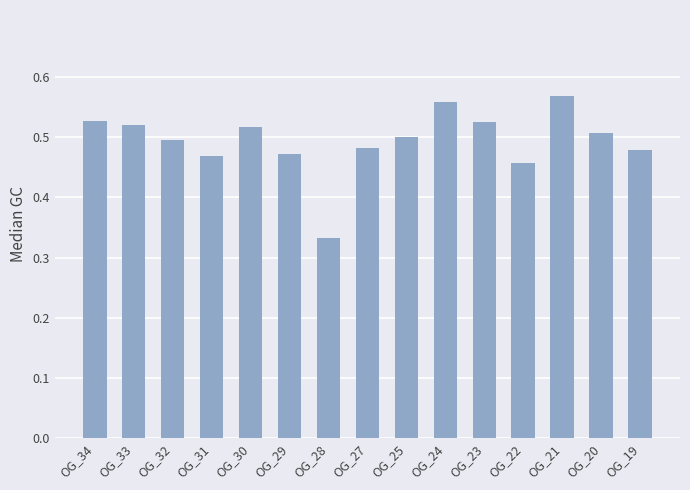

How many values are between 0 and 1?

15